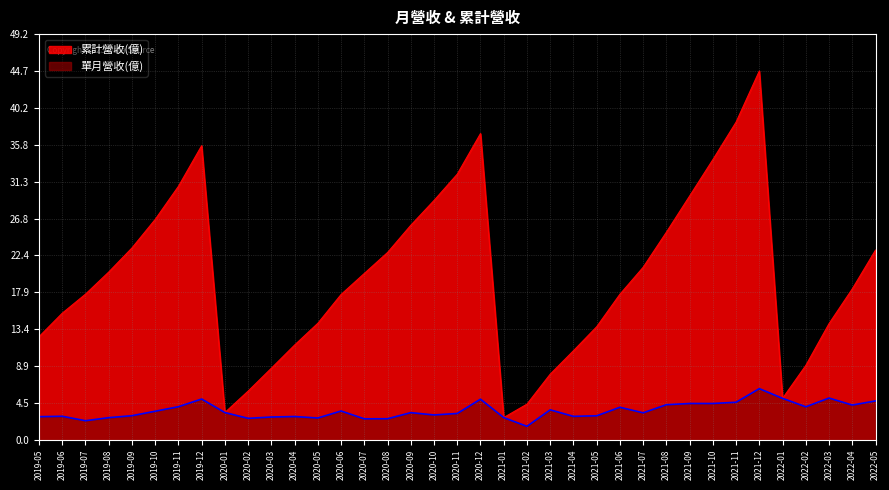

Rank the categories by 累計營收(億) value from highest to lowest.

2021-12, 2021-11, 2020-12, 2019-12, 2021-10, 2020-11, 2019-11, 2021-09, 2020-10, 2019-10, 2020-09, 2021-08, 2019-09, 2022-05, 2020-08, 2021-07, 2019-08, 2020-07, 2022-04, 2019-07, 2021-06, 2020-06, 2019-06, 2020-05, 2022-03, 2021-05, 2019-05, 2020-04, 2021-04, 2022-02, 2020-03, 2021-03, 2020-02, 2022-01, 2021-02, 2020-01, 2021-01